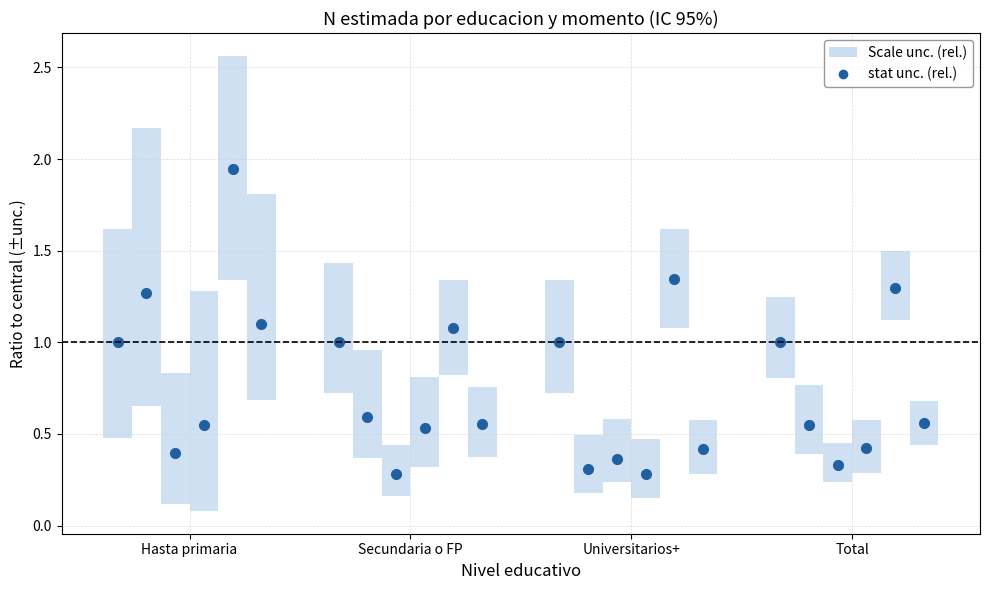

What is the difference between the highest and lowest values at Hasta primaria?

1.5